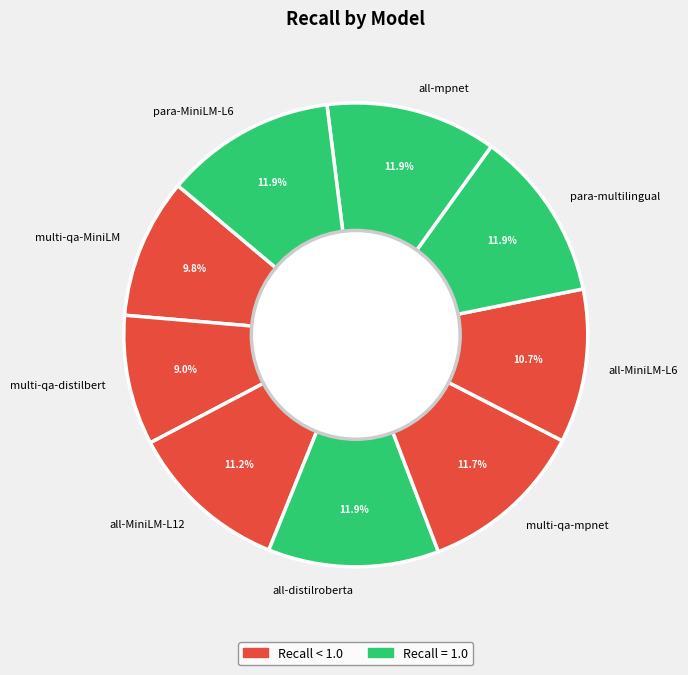

How many slices are in this pie chart?

9